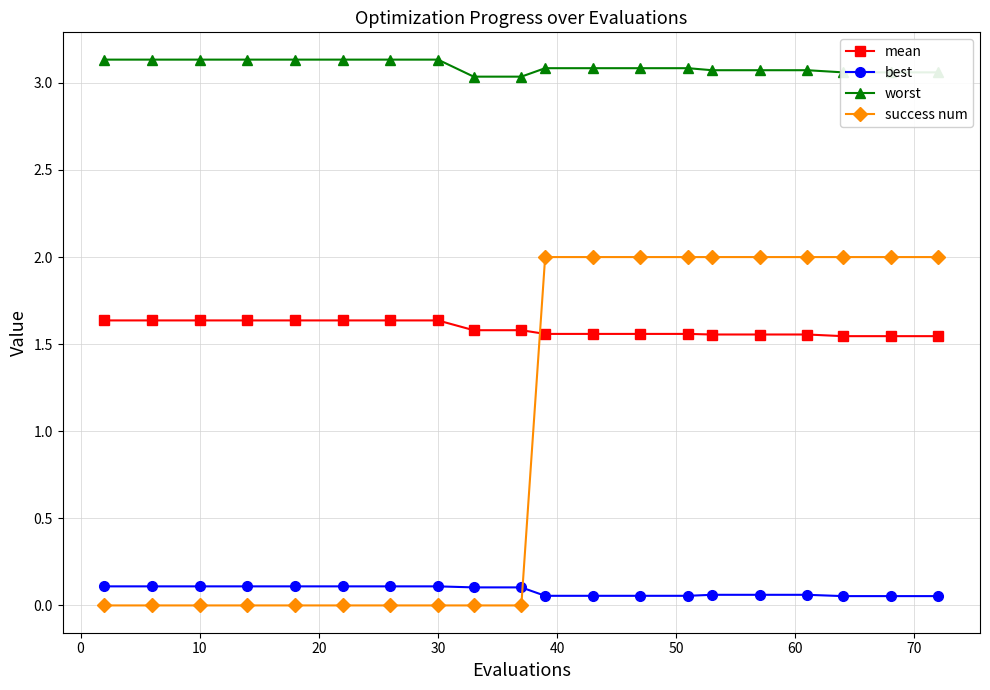

What is the sum of all worst values?

61.9